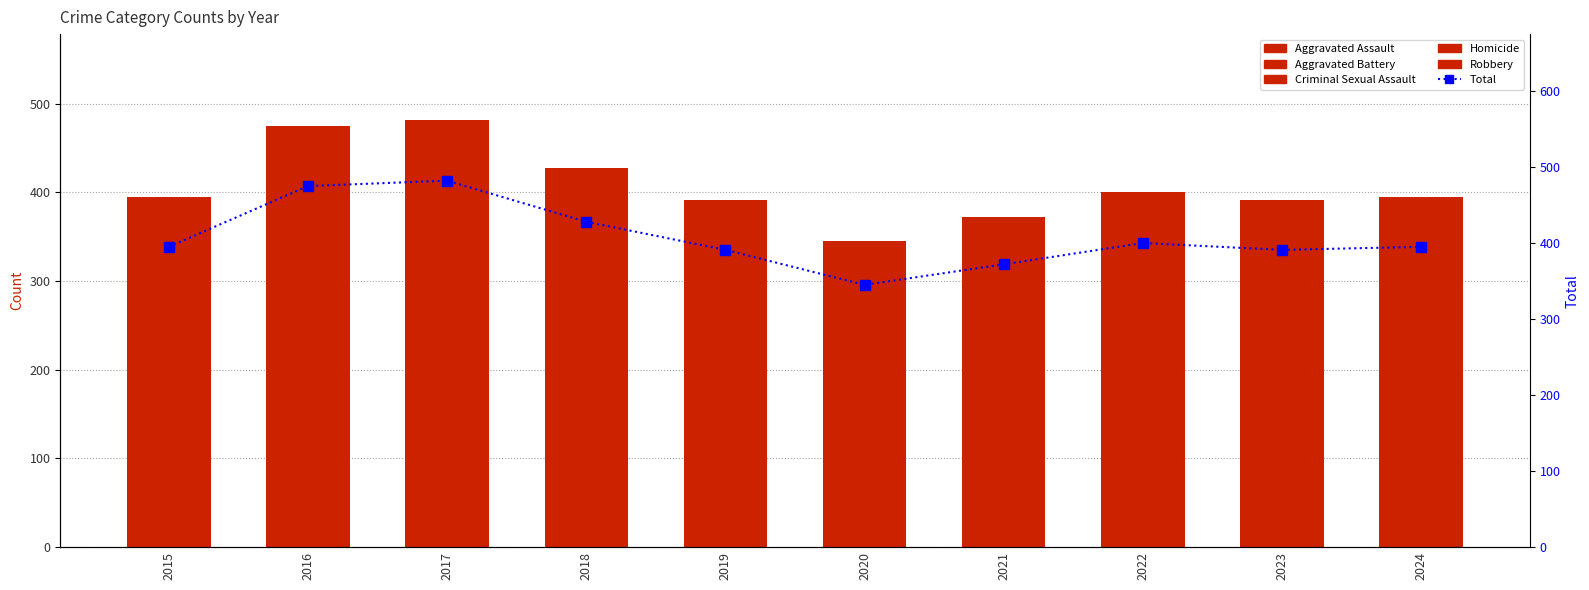

Between 2020 and 2021, which is larger?

2021